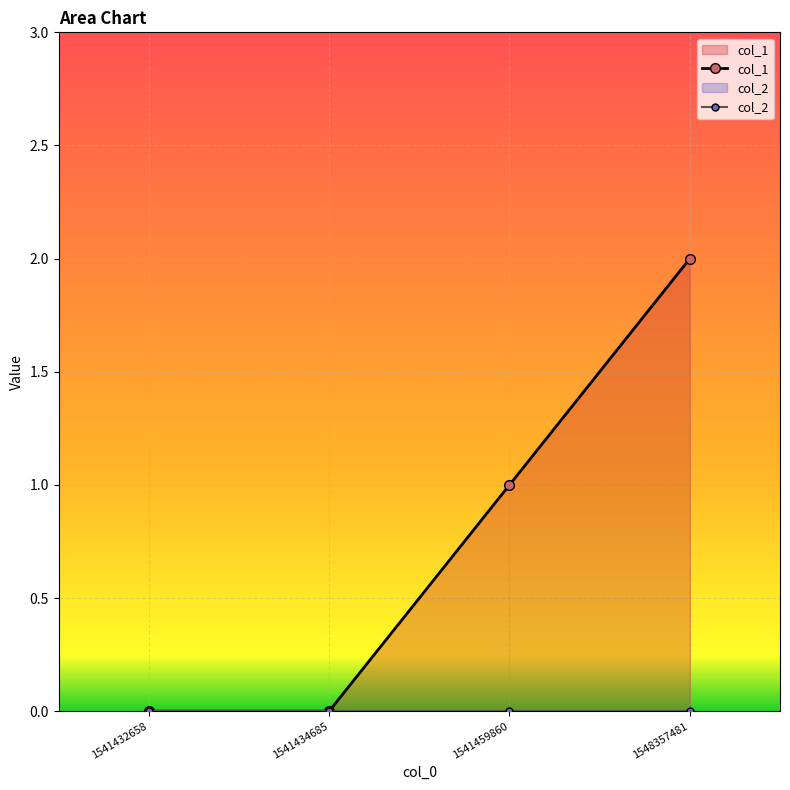

True or false: col_1 has a value of 0 at 1541432658.

True